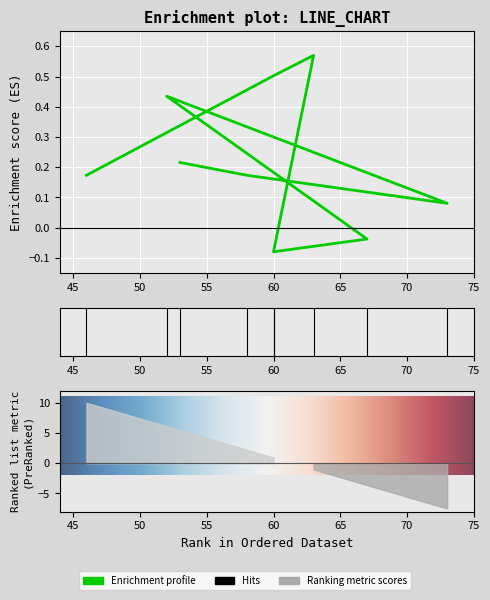

List the labels in order of value, largest first.

63, 60, 52, 53, 46, 58, 73, 67, 60